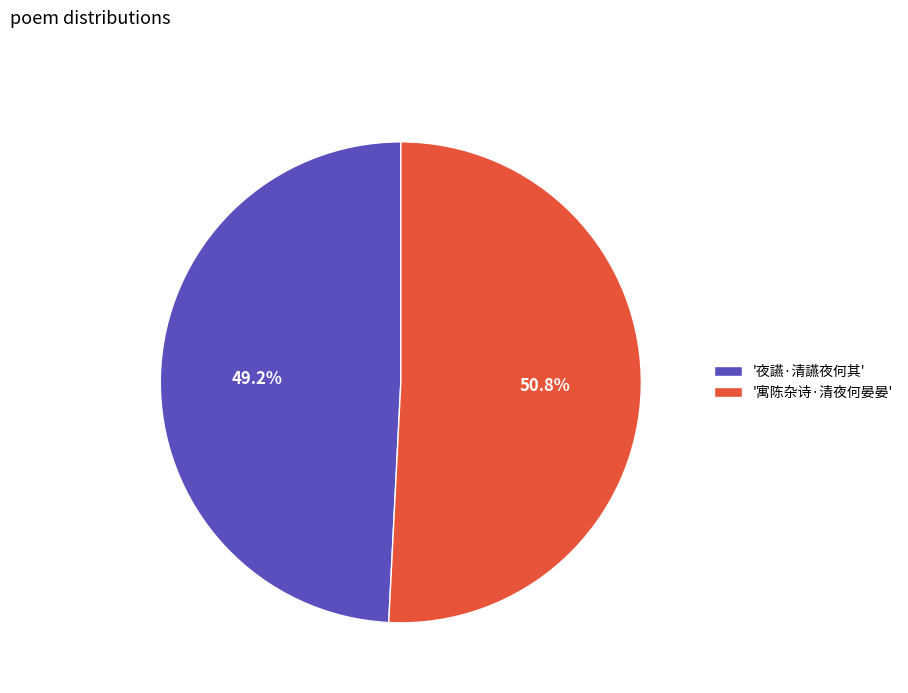

Rank the categories by value from highest to lowest.

'寓陈杂诗·清夜何晏晏', '夜讌·清讌夜何其'